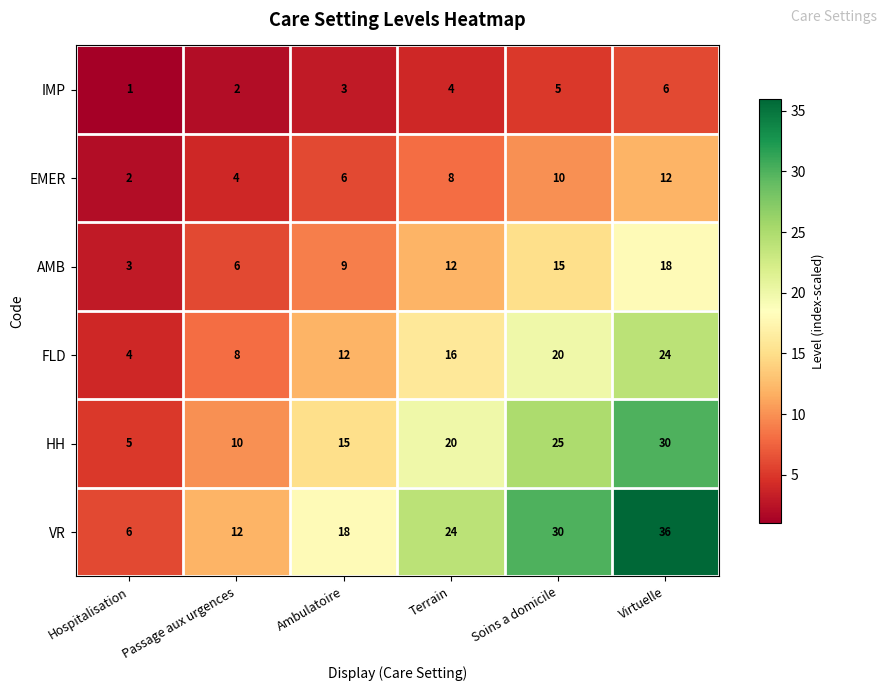

What is the difference between the FLD values at Virtuelle and Terrain?

8